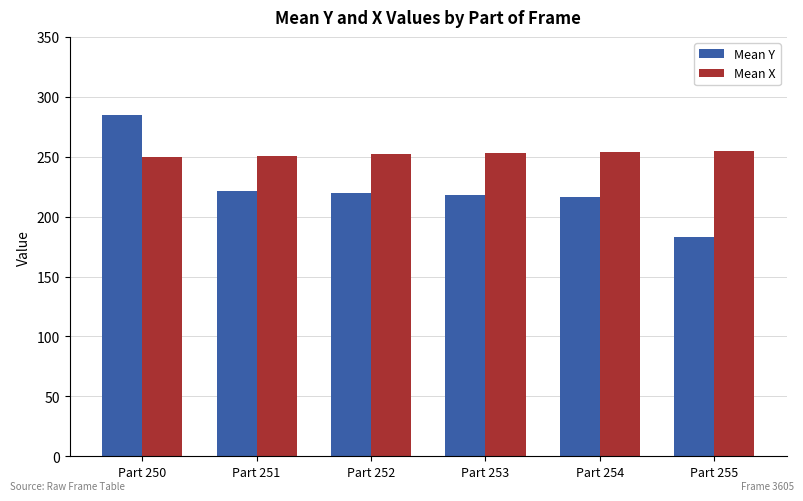

Which series has the largest range (max minus min)?

Mean Y